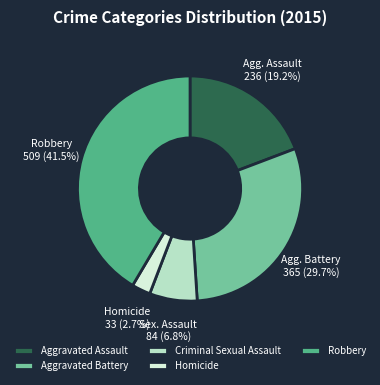

Rank the categories by value from lowest to highest.

Homicide, Criminal Sexual Assault, Aggravated Assault, Aggravated Battery, Robbery